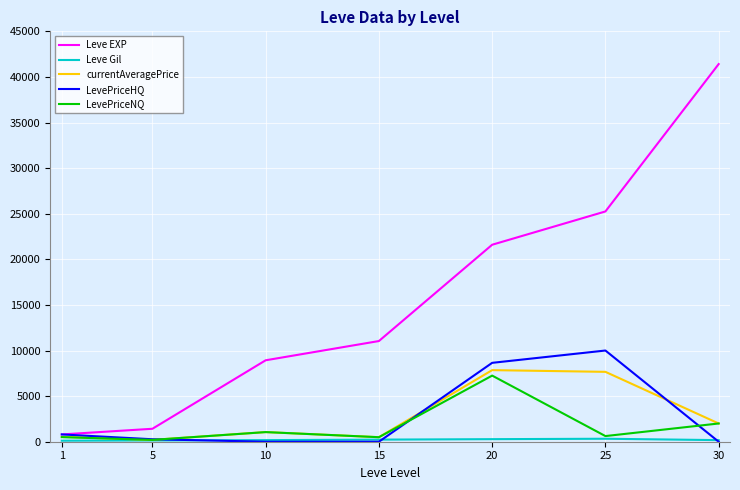

Between 20 and 25, which series saw the biggest shift?

LevePriceNQ